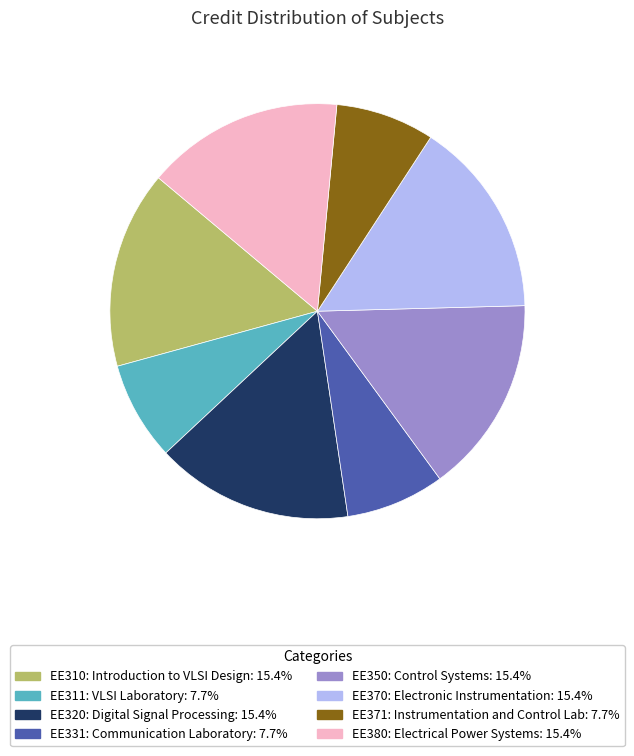

Is the sum of EE320: Digital Signal Processing: 15.4% and EE370: Electronic Instrumentation: 15.4% greater than half?

No